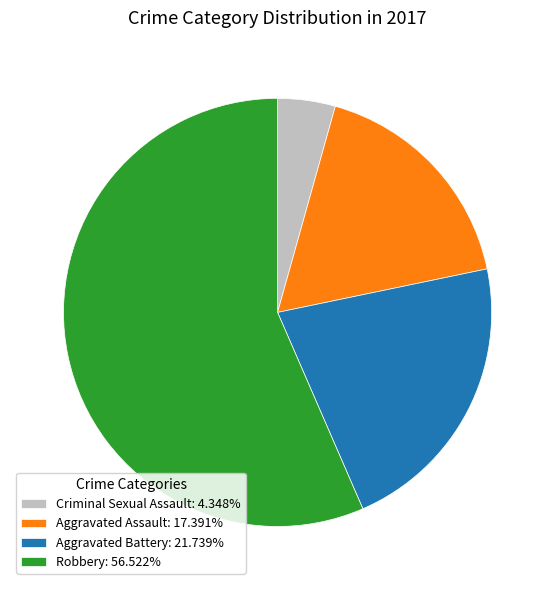

Is the sum of Aggravated Battery: 21.739% and Robbery: 56.522% greater than half?

Yes